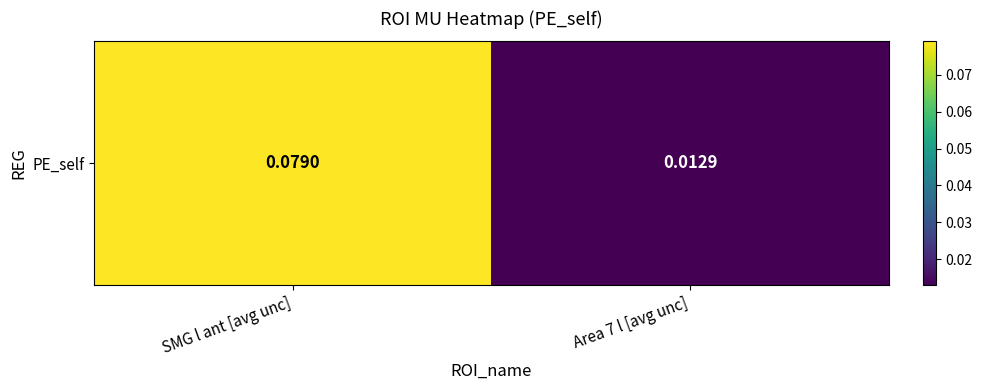

What is the sum of the values at Area 7 l [avg unc] and SMG l ant [avg unc]?

0.1